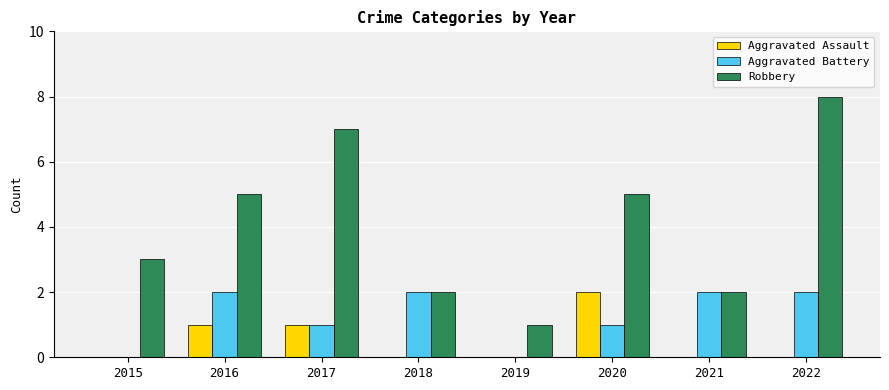

Which series has the widest spread of values?

Robbery